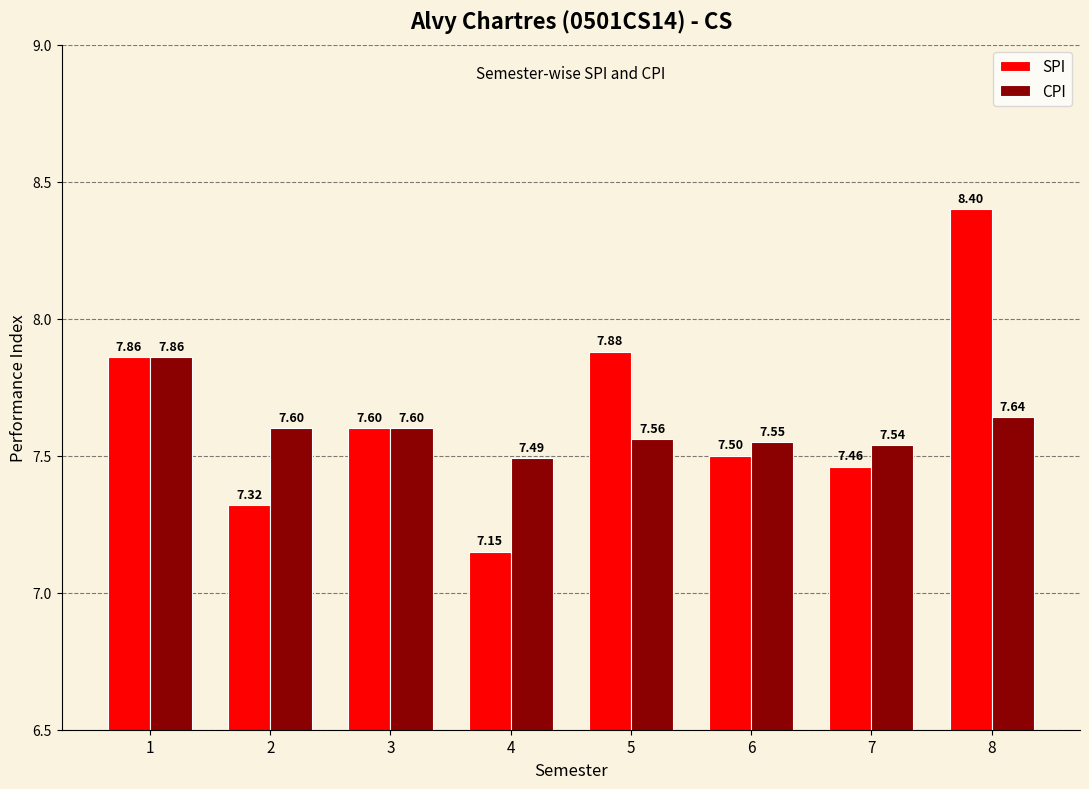

What is the difference between the maximum and minimum values in the CPI series?

0.4